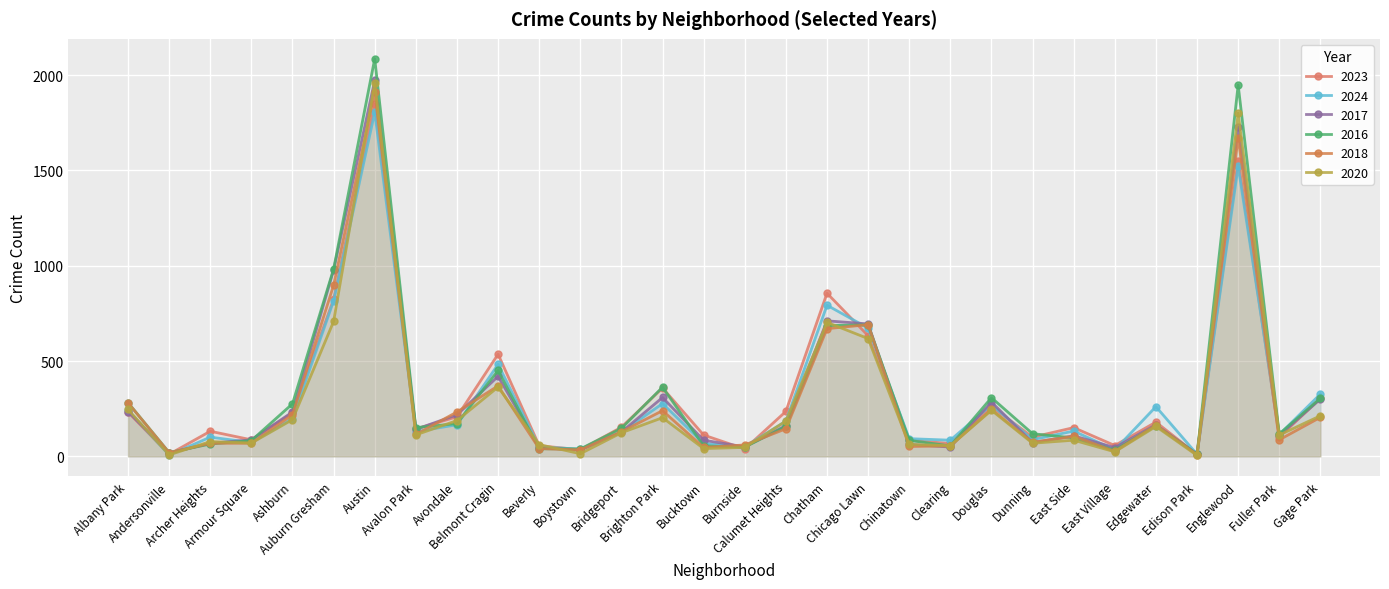

What are all the series names shown in the legend?

2023, 2024, 2017, 2016, 2018, 2020